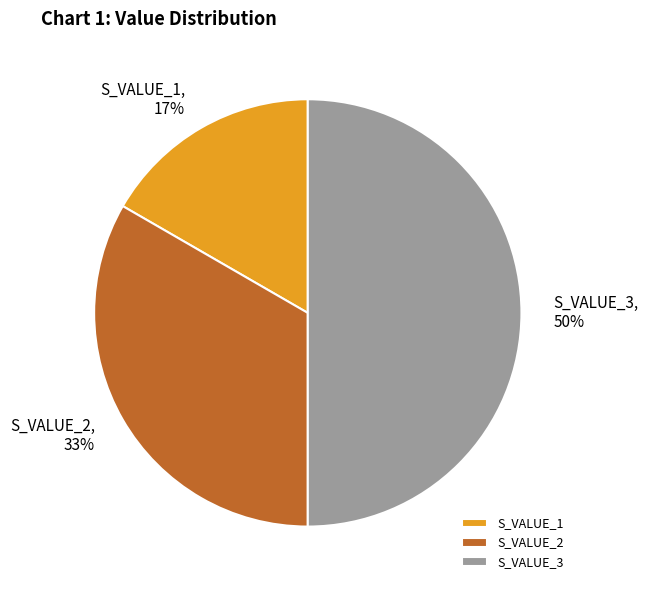

To the nearest percent, what percentage of the pie is S_VALUE_1?

17%